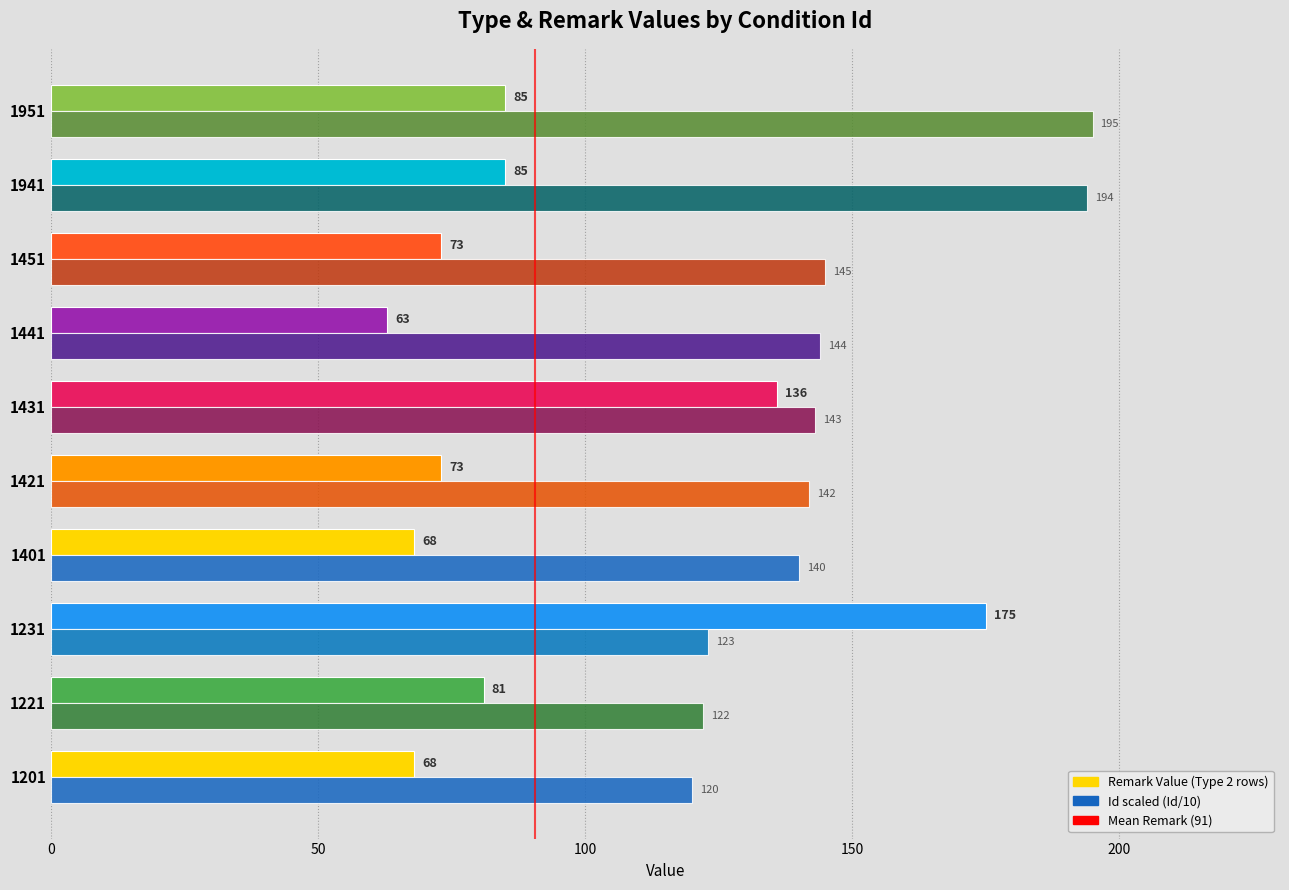

What is the maximum value shown in the chart?

195